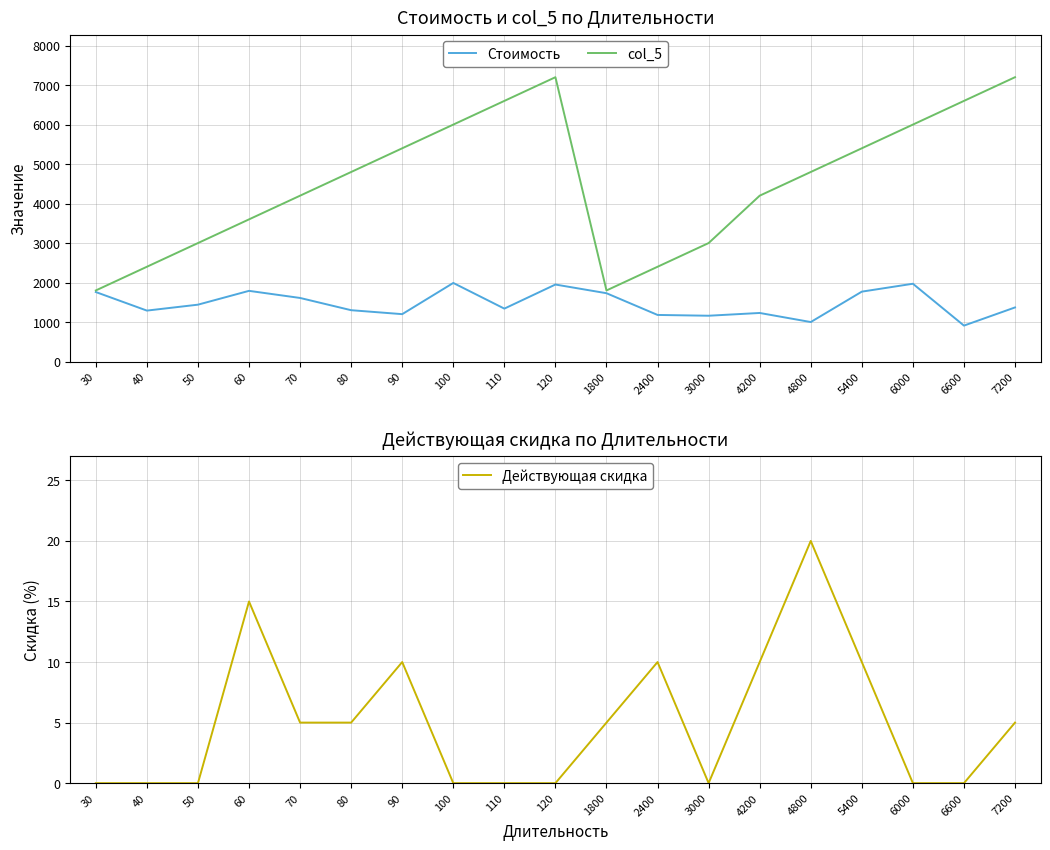

How many values in the col_5 series exceed 4800?

8